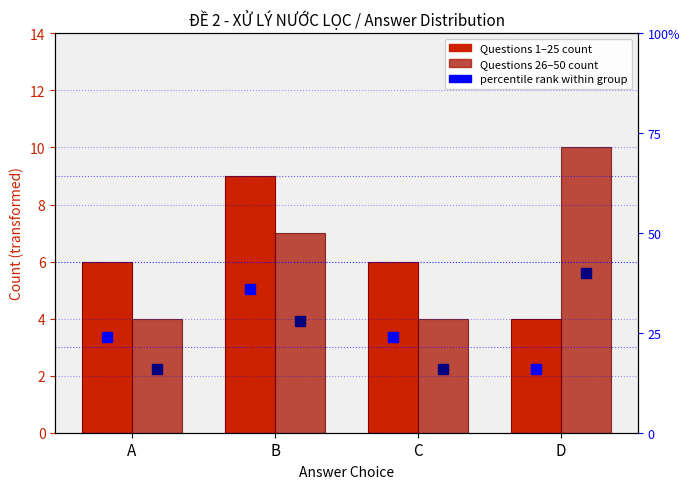

What is the difference between the maximum and second lowest values in the Questions 1-25 series?

3.0